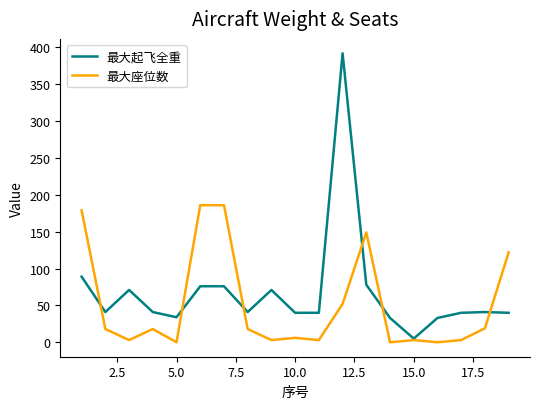

What is the sum of all 最大起飞全重 values?

1282